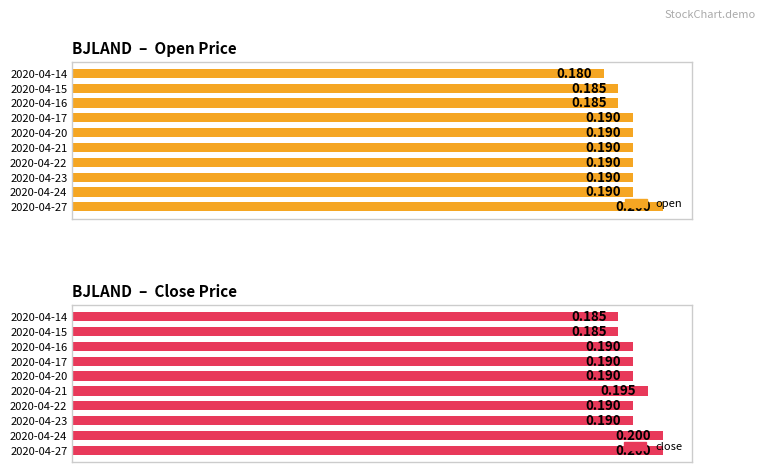

Which has a higher value, 2020-04-23 or 2020-04-15?

2020-04-23